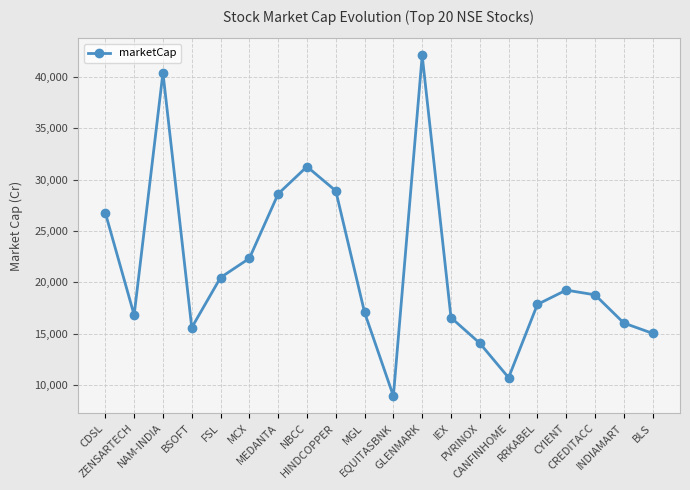

True or false: the data shows 9378.0 at CYIENT.

False